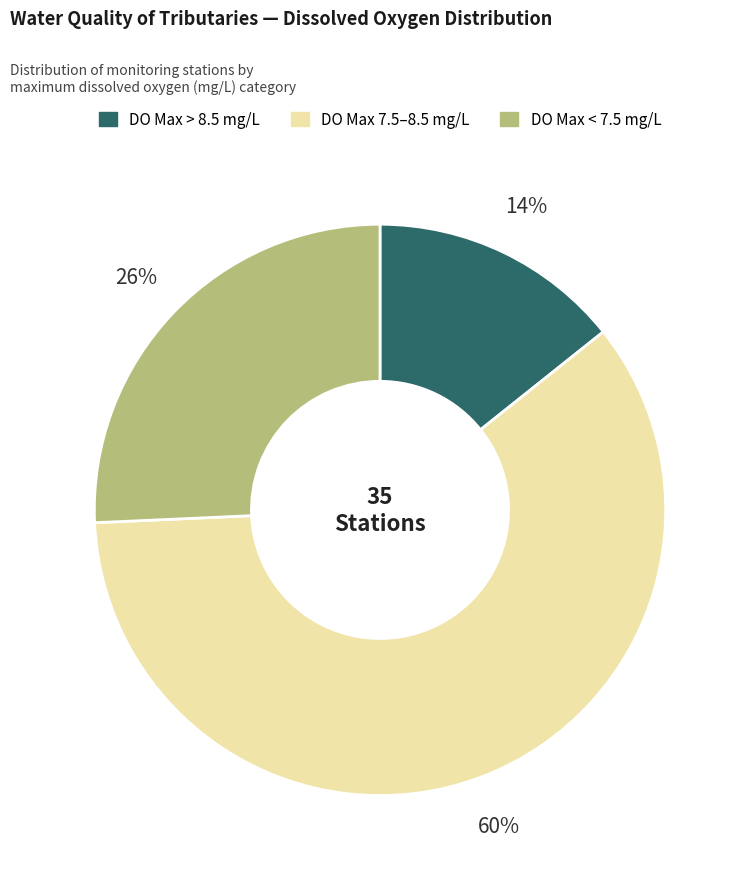

Does any single category account for the majority?

Yes